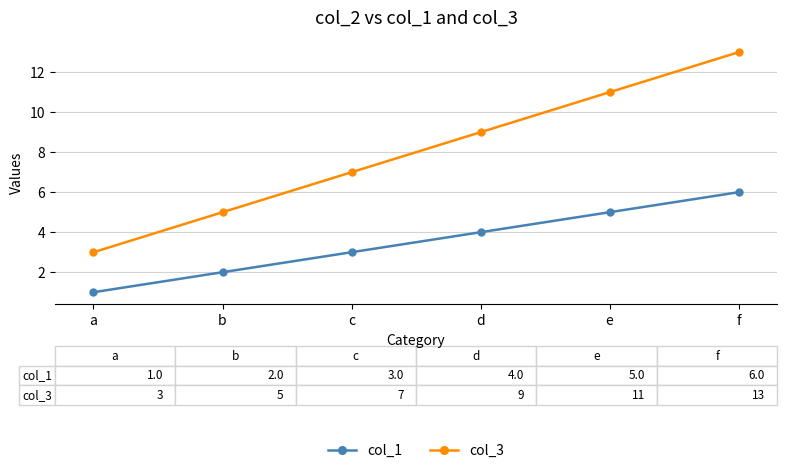

Is it true that col_3 equals 22 at f?

False